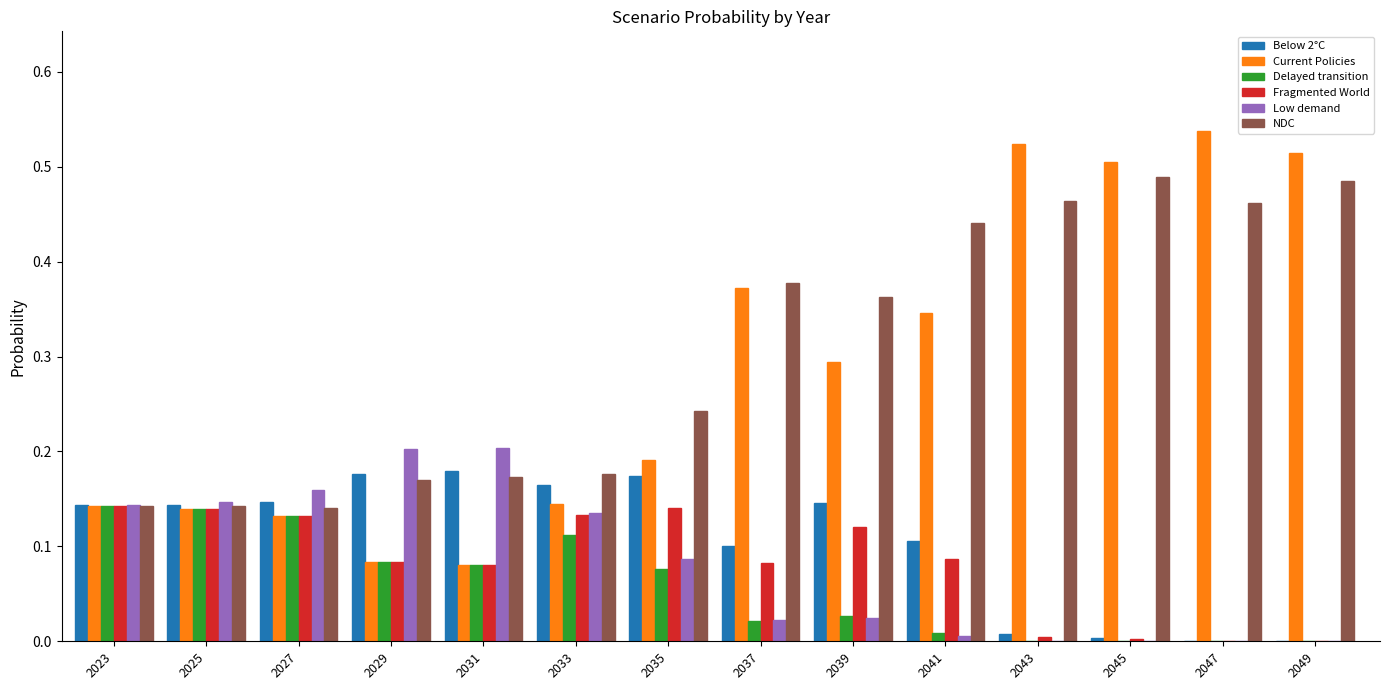

Which label corresponds to the largest value in the chart?

2047